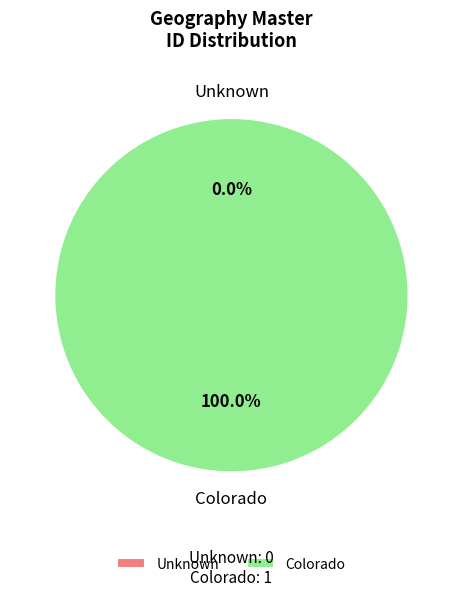

What is the change in value from Unknown to Colorado?

+1